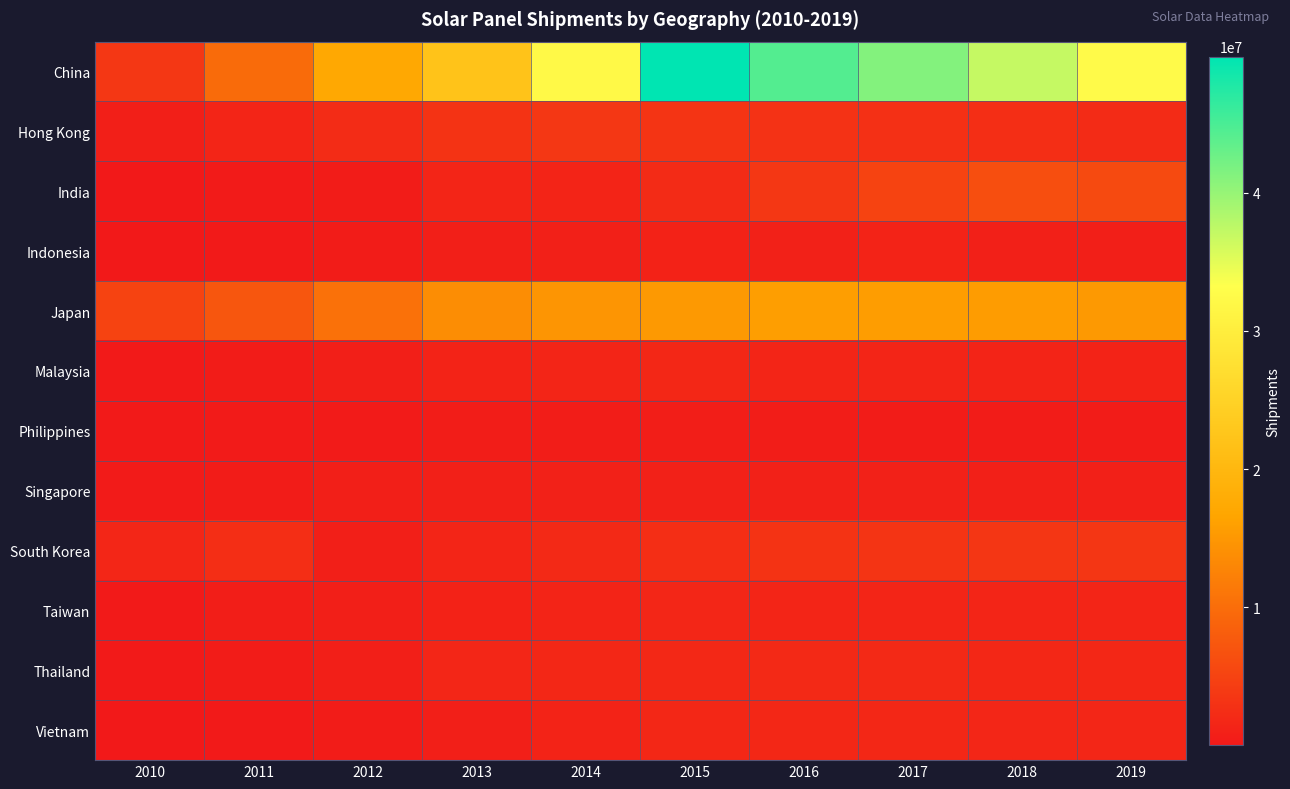

What is the spread (max minus min) of values at 2018?

36450300